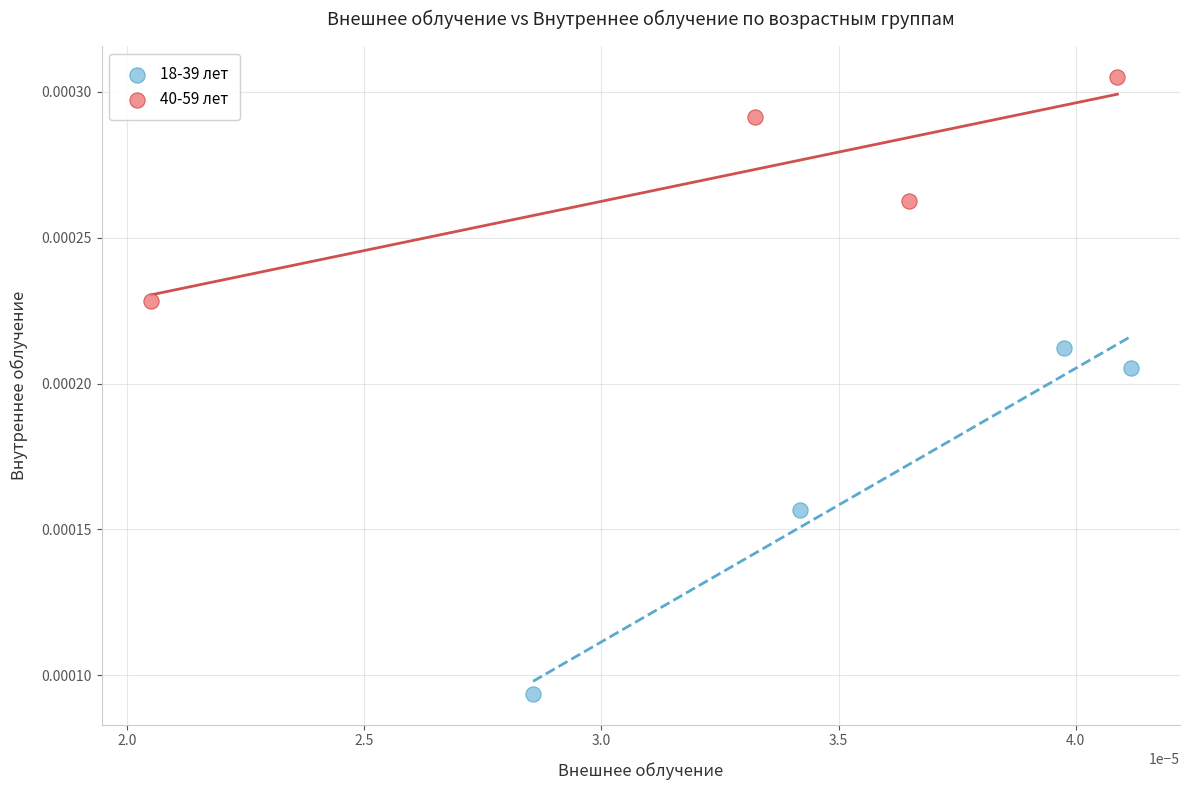

Which series has the widest spread of Y values?

18-39 лет